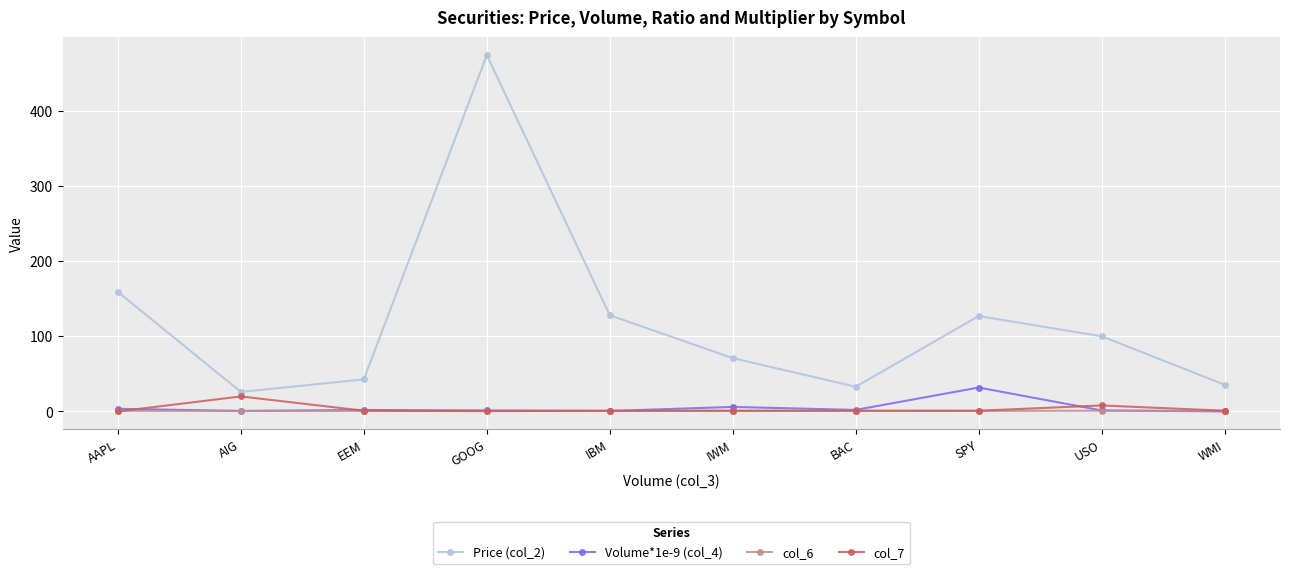

The value of Price (col_2) at AAPL is 158.9. True or false?

True